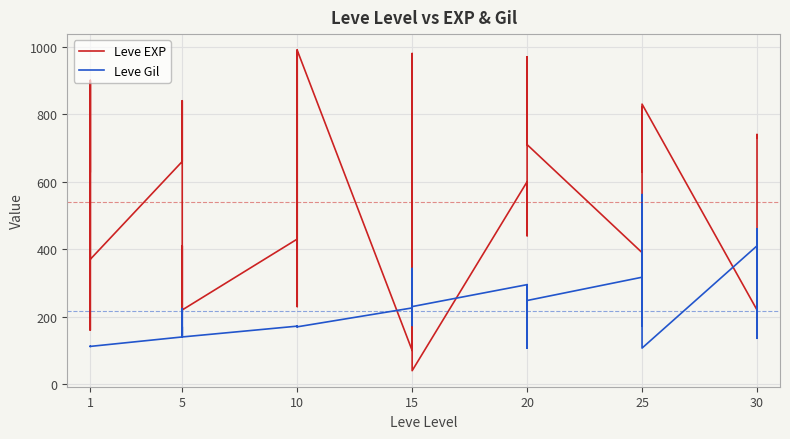

List the series in order of their peak value, lowest first.

Leve Gil, Leve EXP